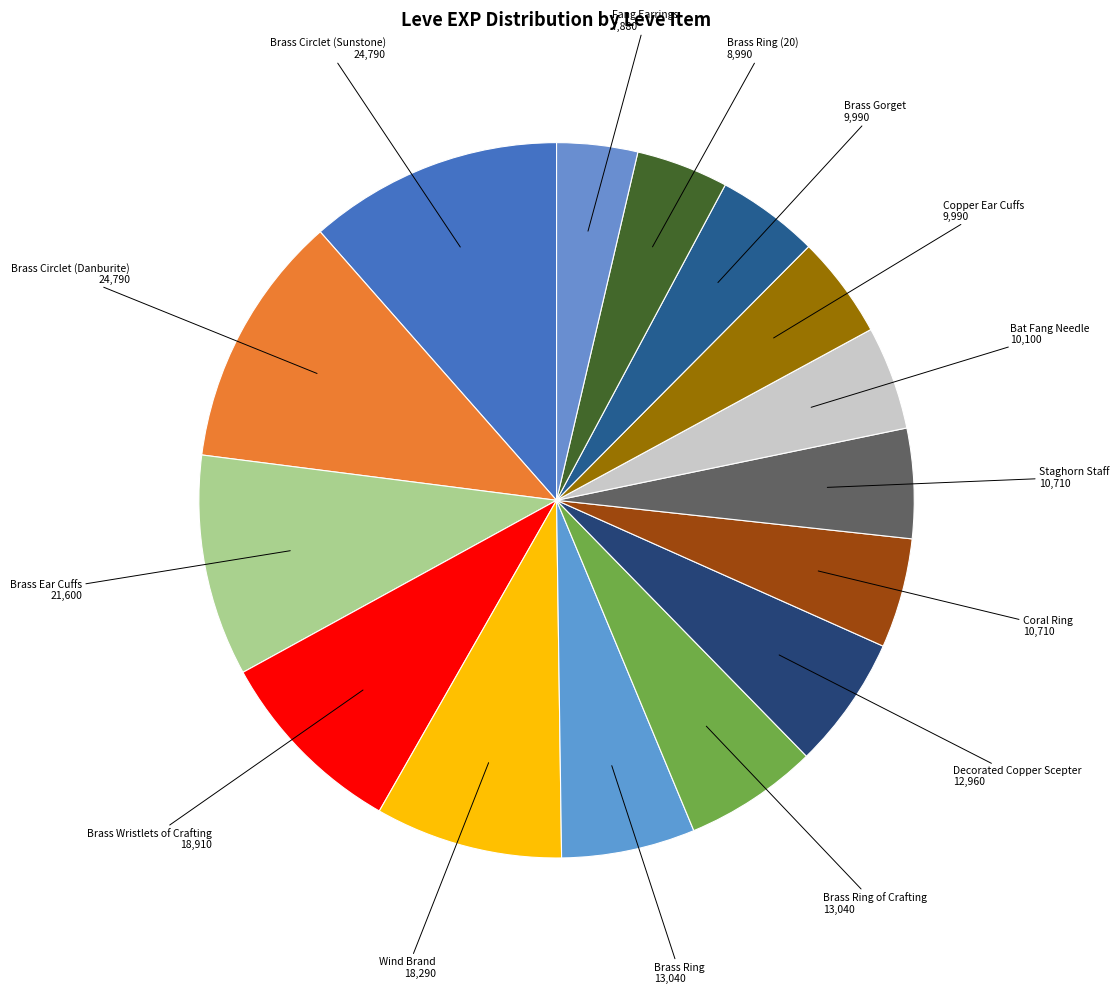

Approximately how many times larger is the value at Brass Circlet (Danburite) 24,790 compared to Decorated Copper Scepter 12,960?

1.9